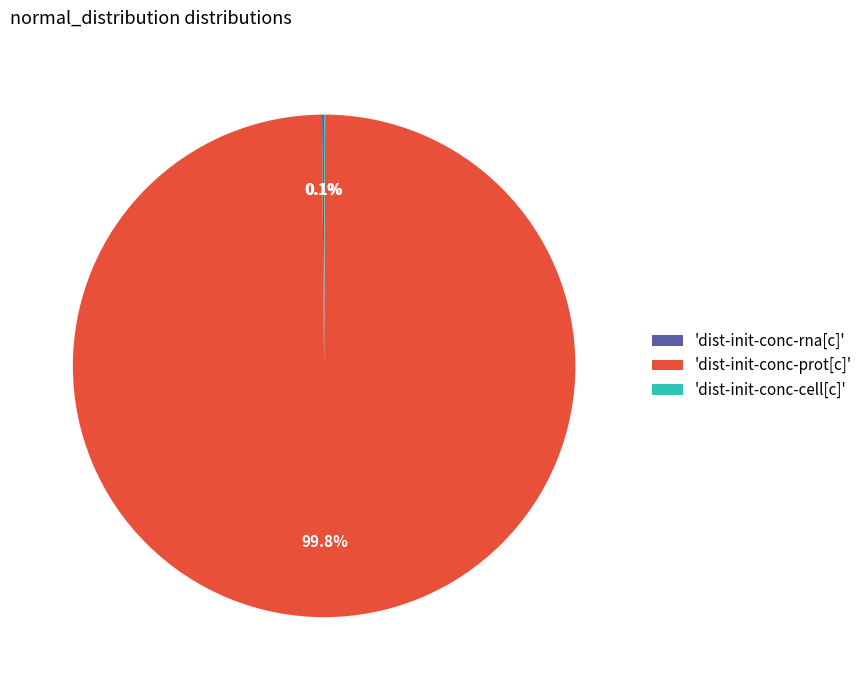

What is the majority slice?

'dist-init-conc-prot[c]'